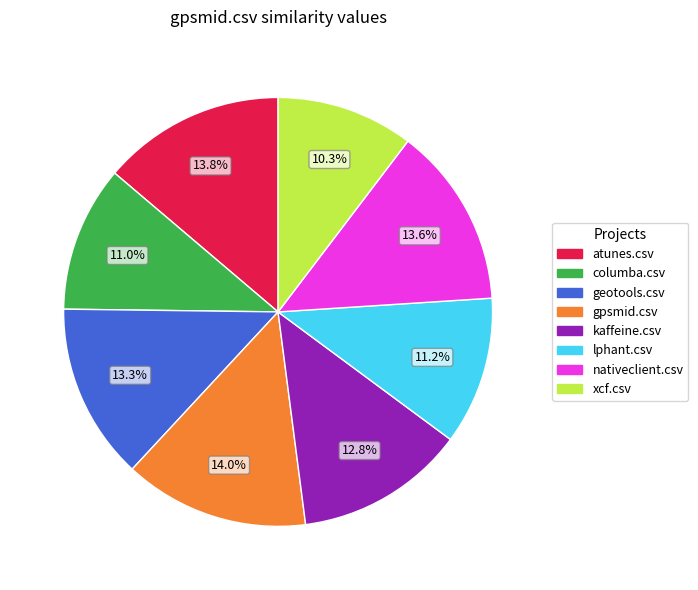

Which slice is the smallest?

xcf.csv